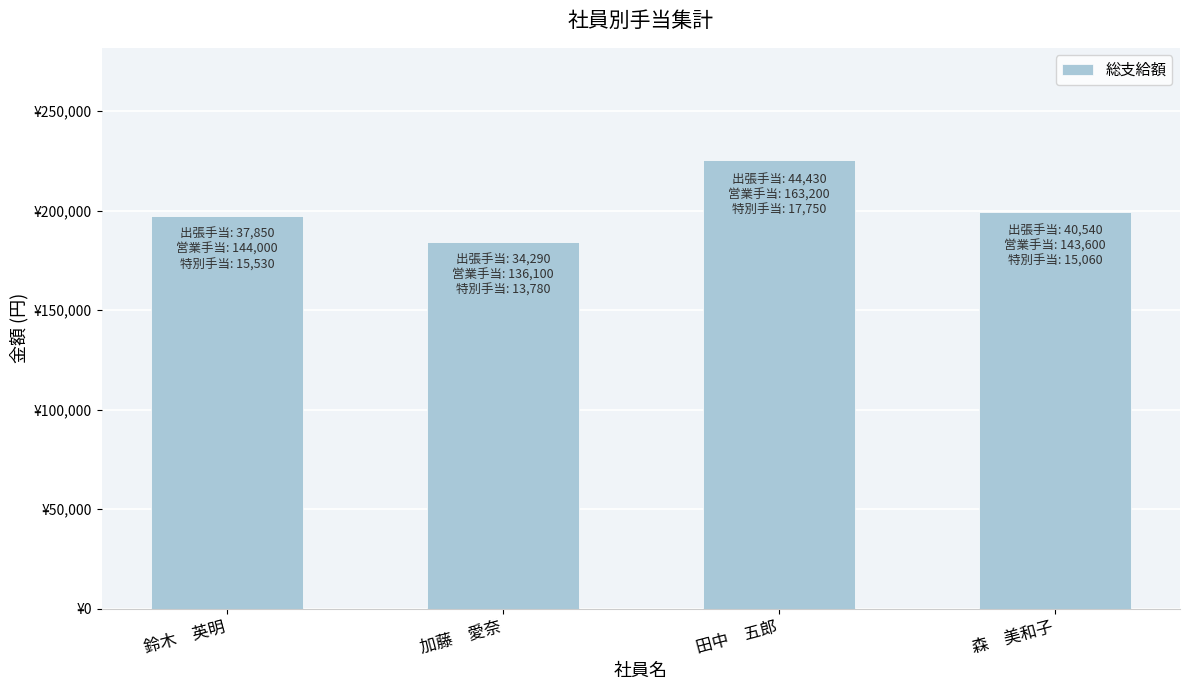

At which label does the data first exceed 199200?

田中　五郎